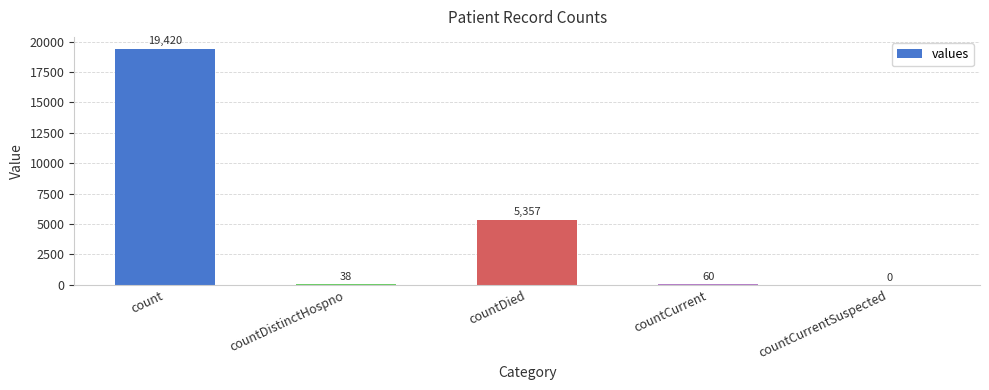

The value at countDistinctHospno is 38. True or false?

True